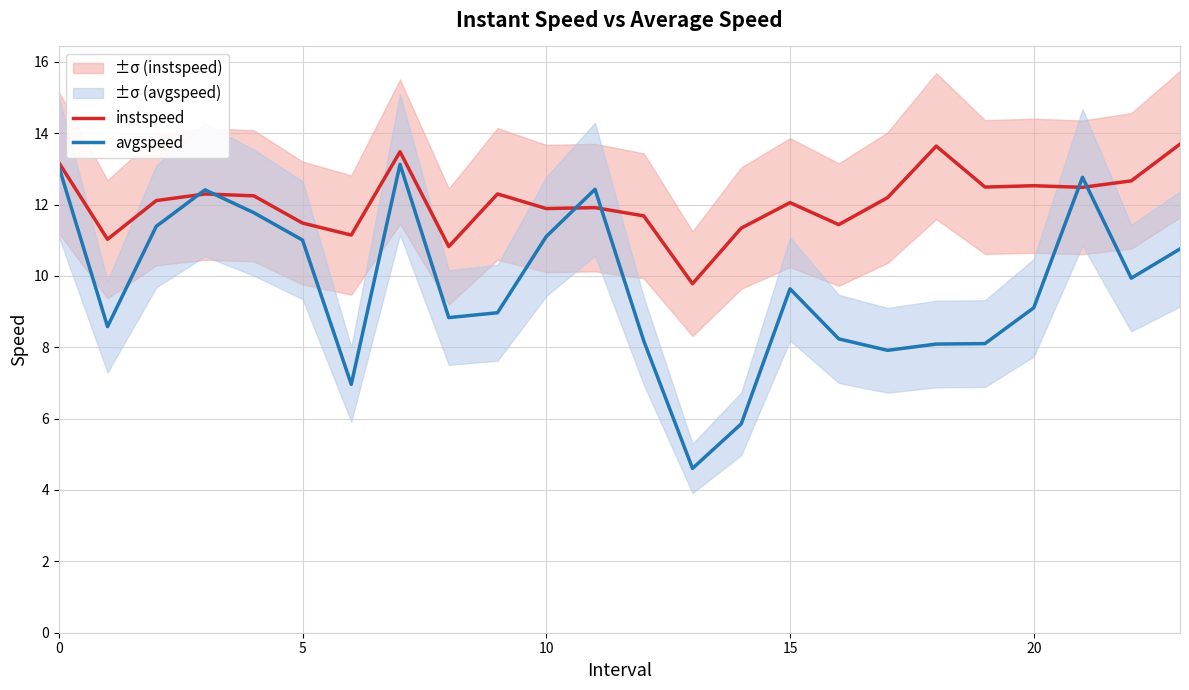

At which label does instspeed reach its peak?

23